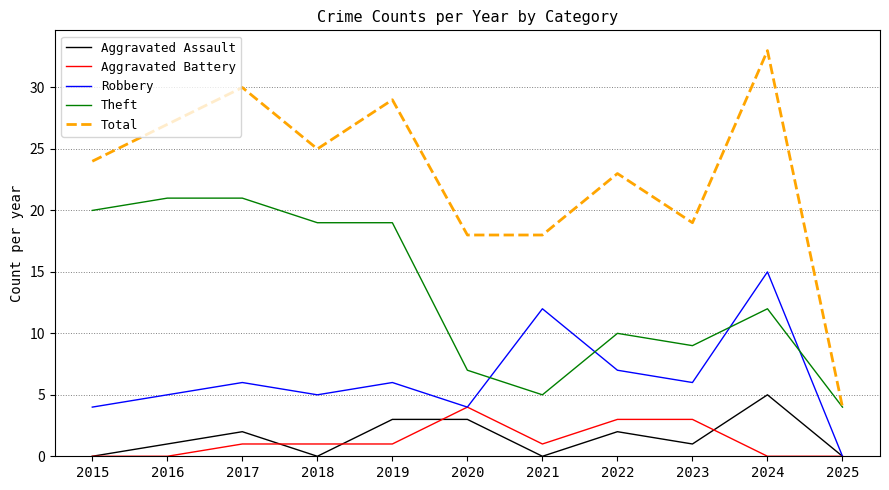

Is this an area chart (filled region under the line)?

No